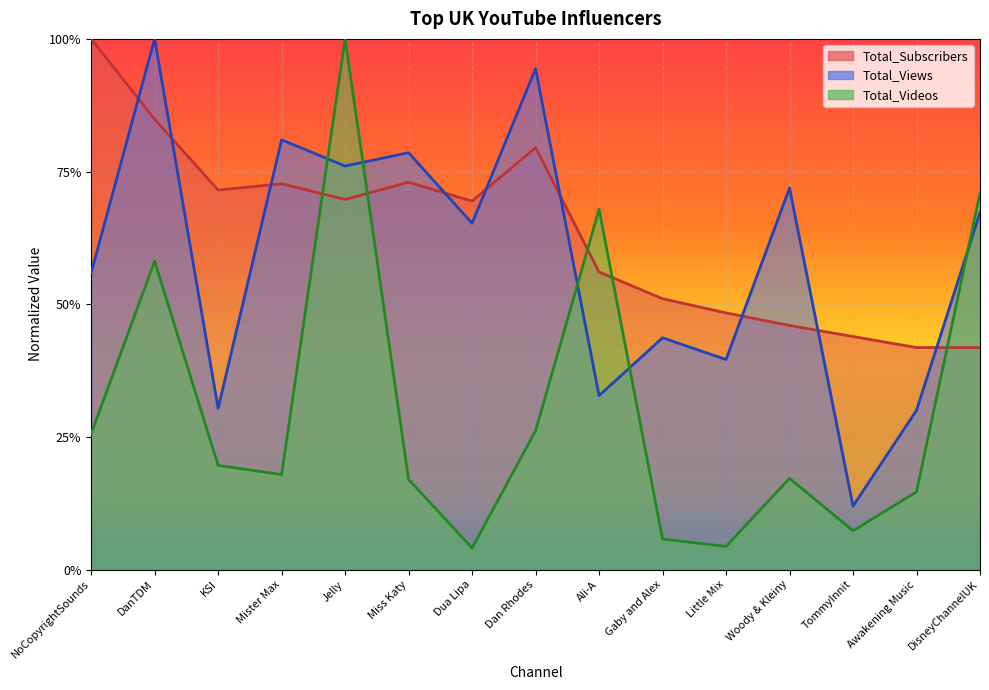

Between NoCopyrightSounds and DisneyChannelUK, which series saw the biggest shift?

Total_Subscribers